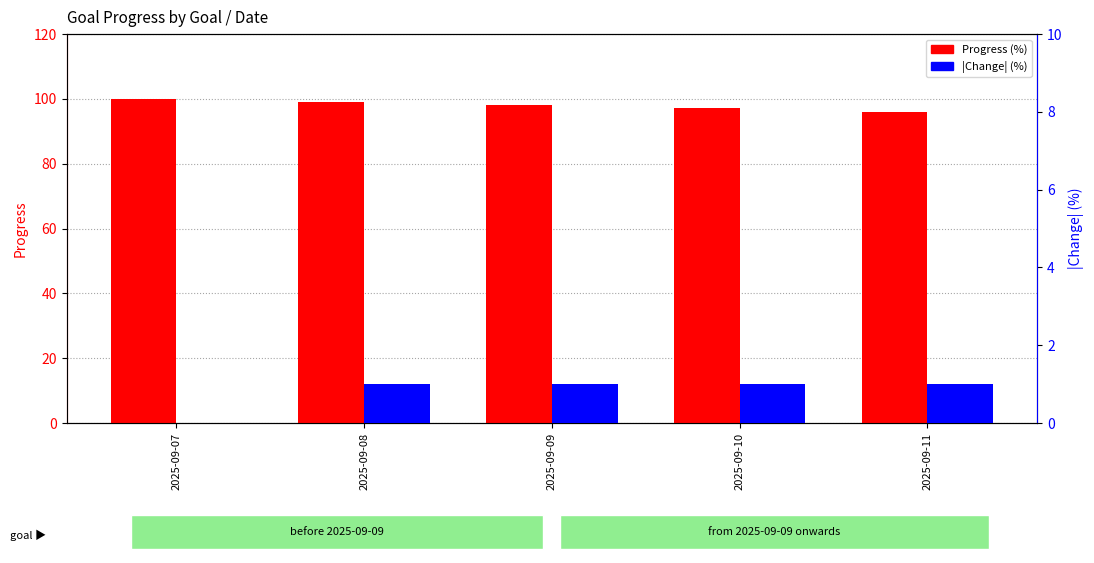

Is the value of Progress (%) at 2025-09-10 greater than the value of |Change| (%) at 2025-09-09?

Yes